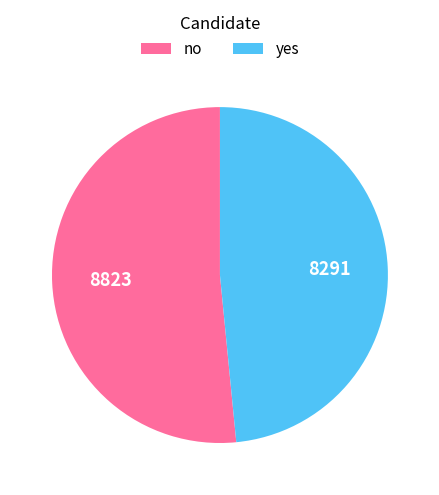

Do no and yes together represent more than half of the pie?

Yes